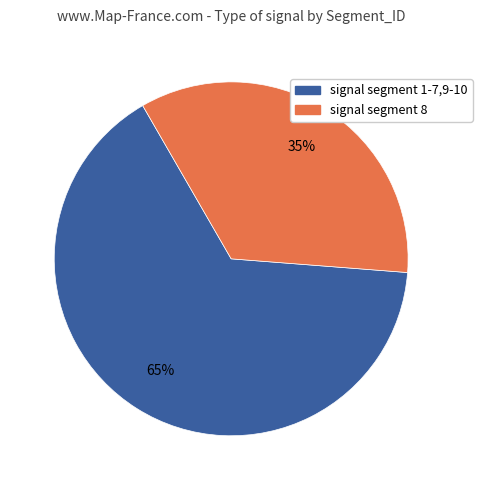

To the nearest percent, what portion does signal segment 8 represent?

35%